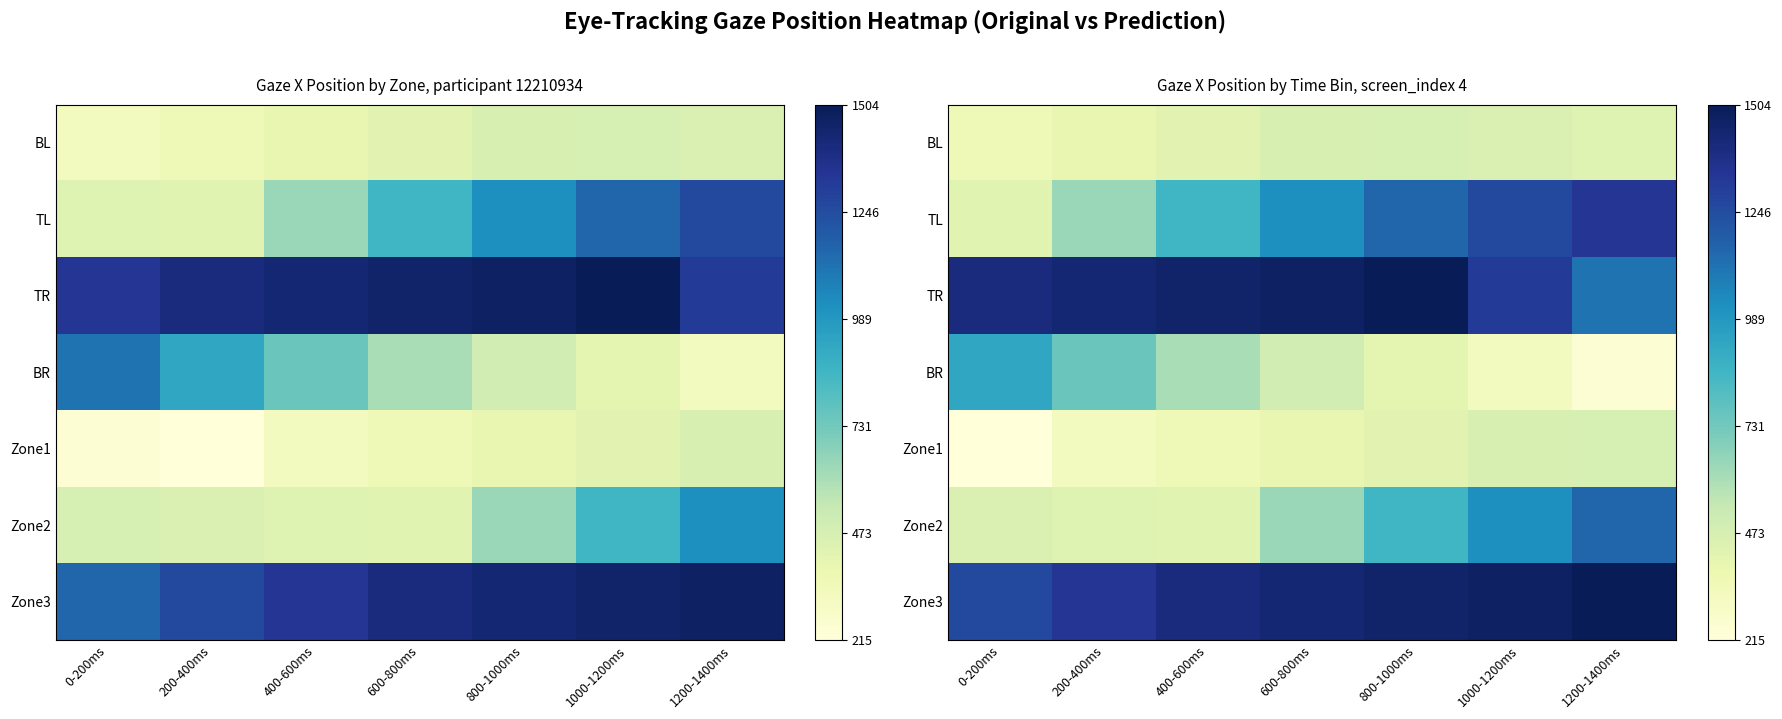

At which label is TR closest to 1309?

1000-1200ms